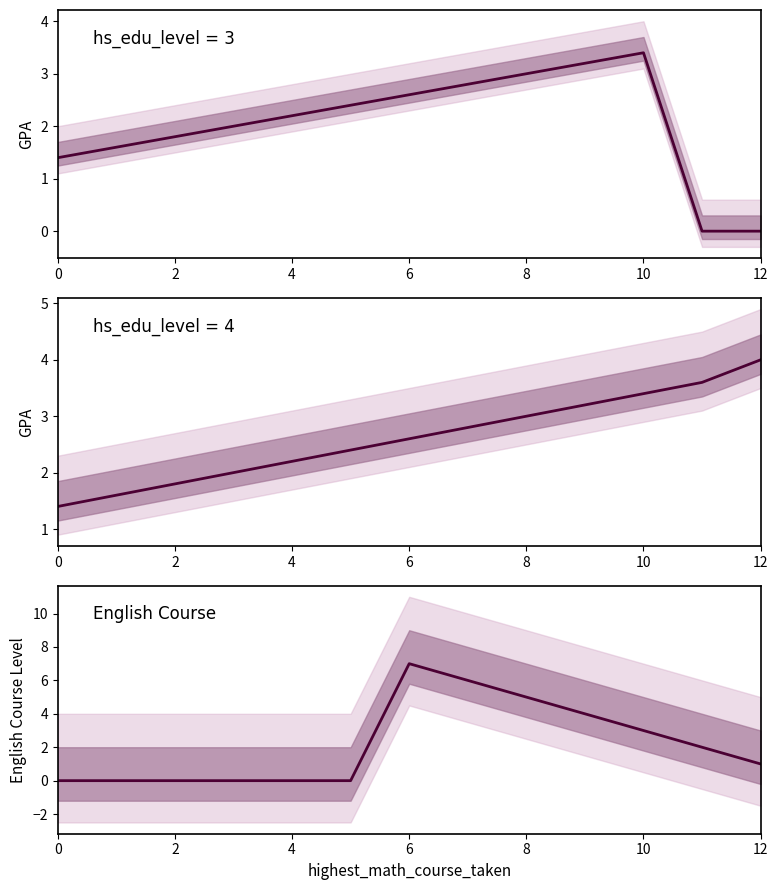

What is the difference between the highest and lowest values at 11?

3.6